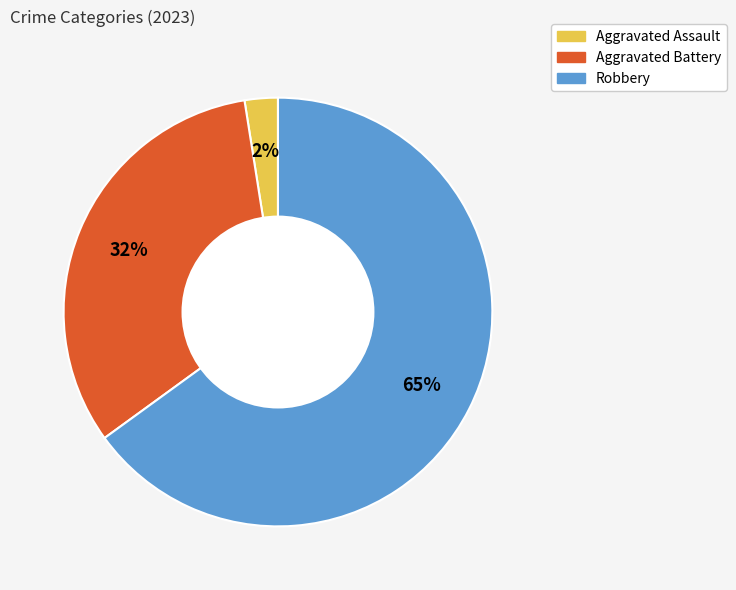

Which category accounts for the majority?

Robbery